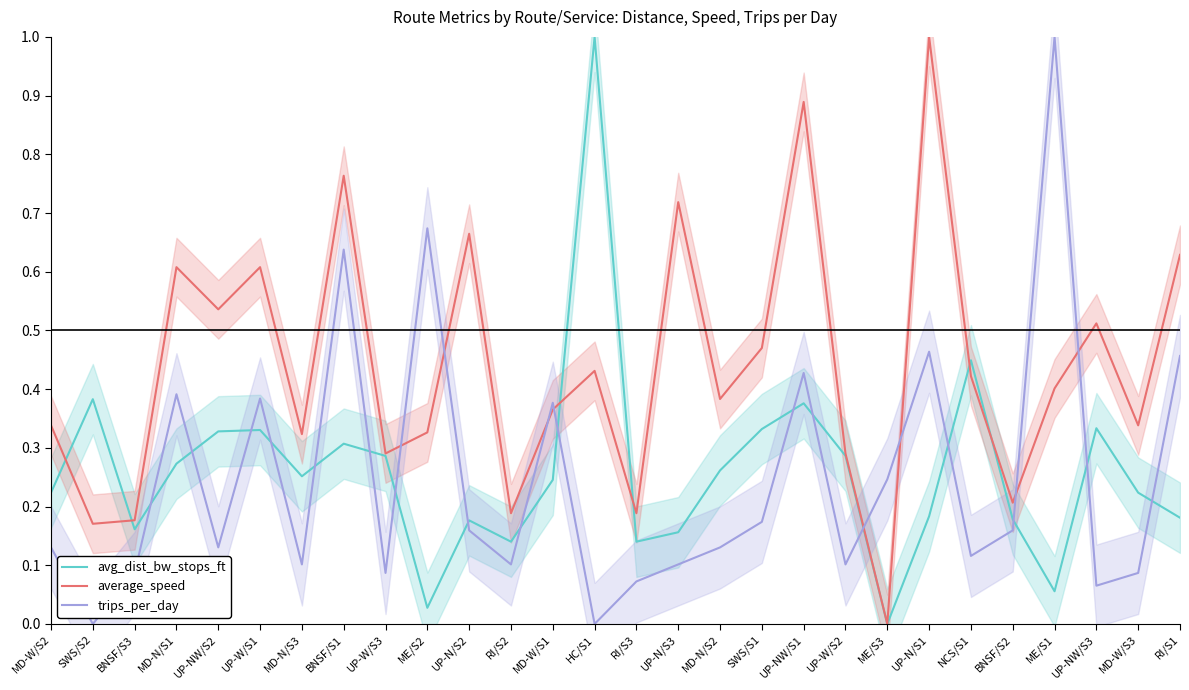

What position from the left is MD-W/S1?

13